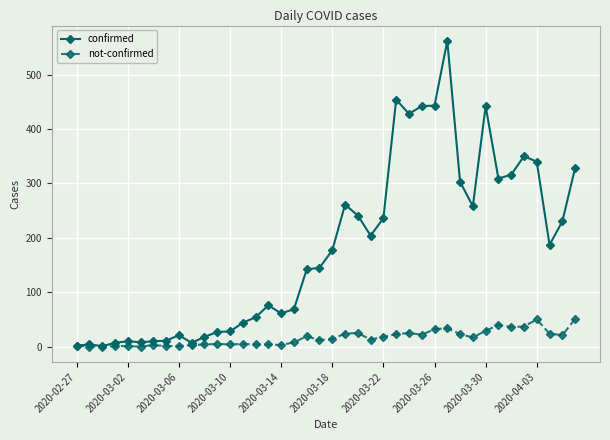

List the series in order of their peak value, highest first.

confirmed, not-confirmed